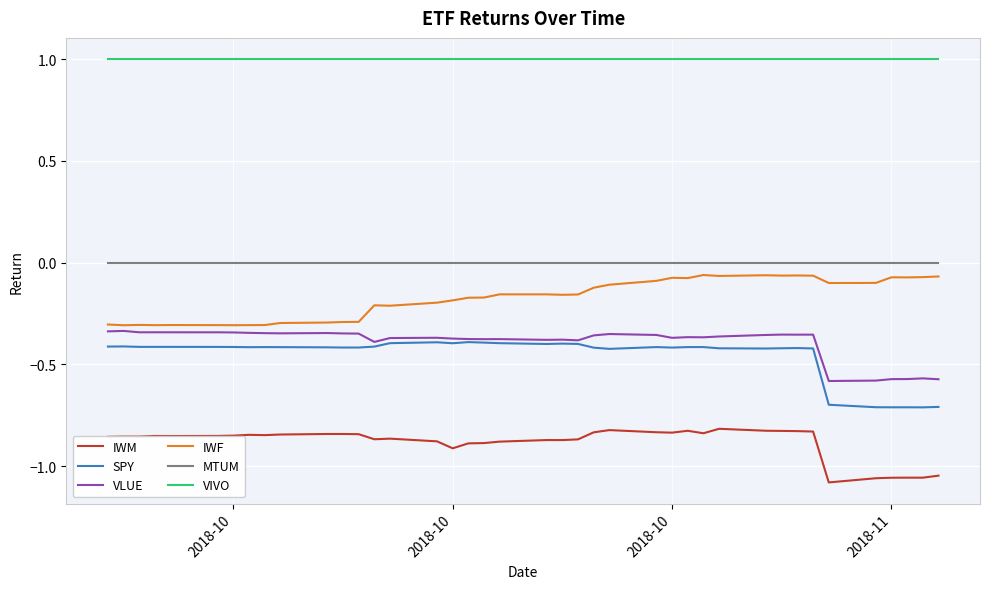

Which series has the largest total across all categories?

VIVO